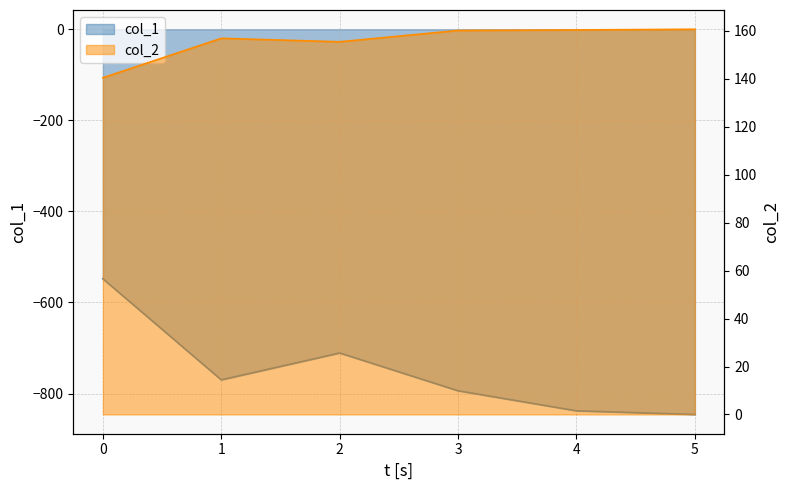

Read the col_1 value at 1.

-770.0